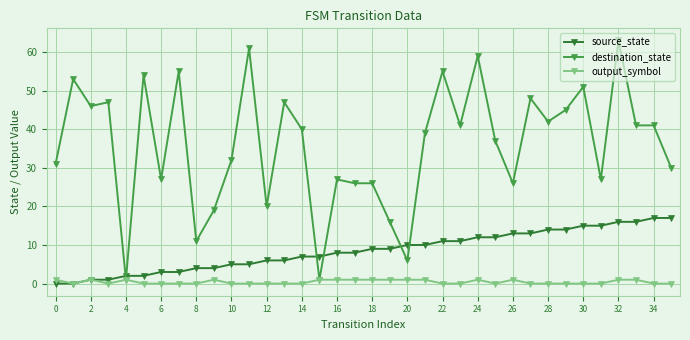

What is the value of the destination_state point at the 29th from the left?

42